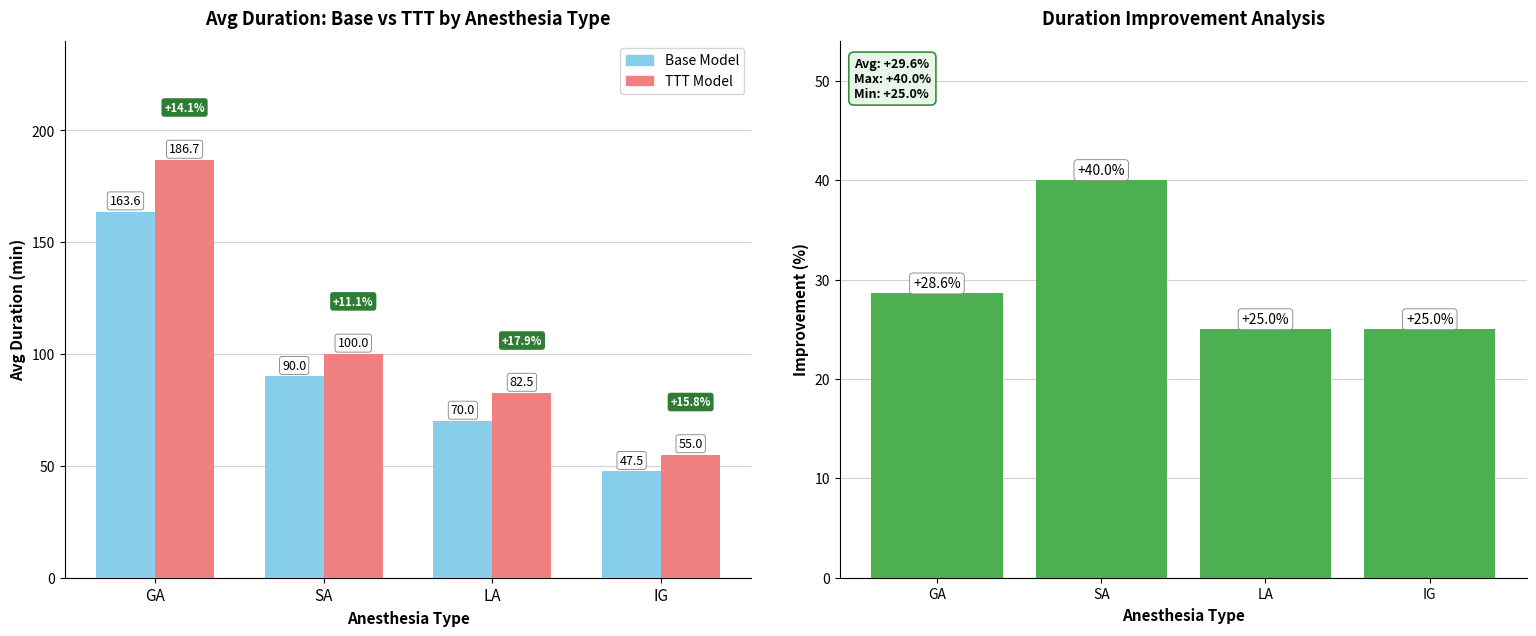

What is the greatest value displayed?

186.7